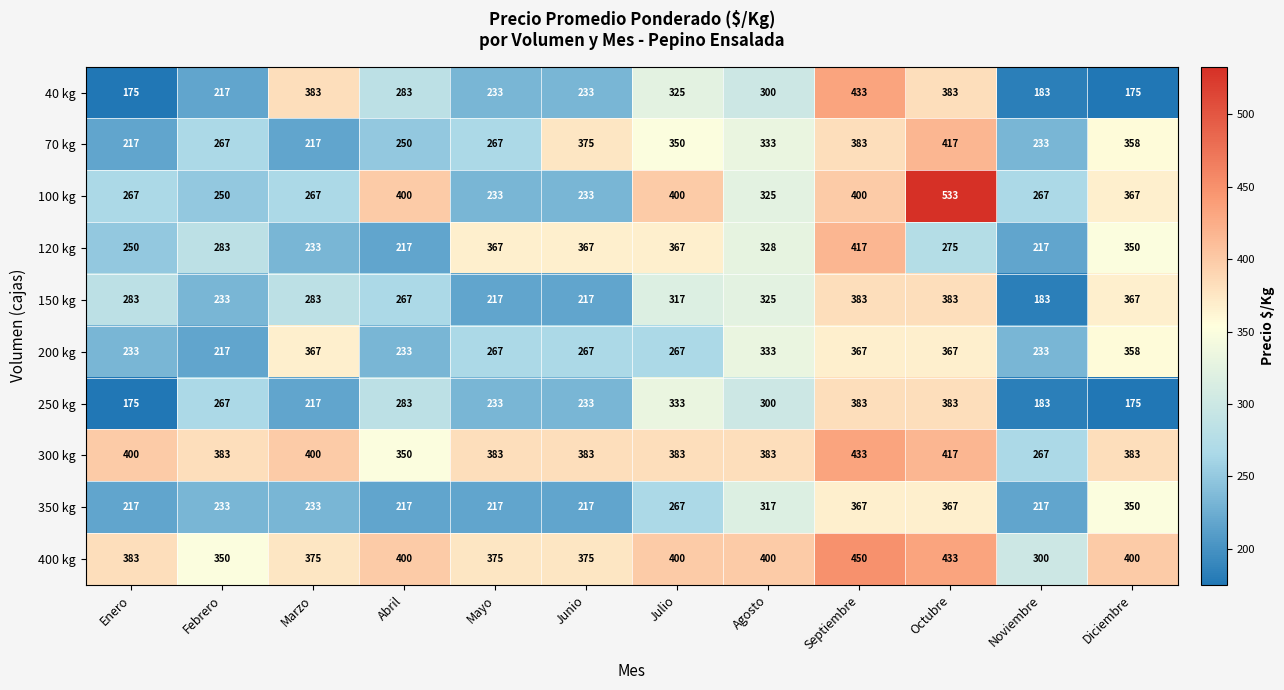

What is the difference between the 120 kg values at Abril and Octubre?

58